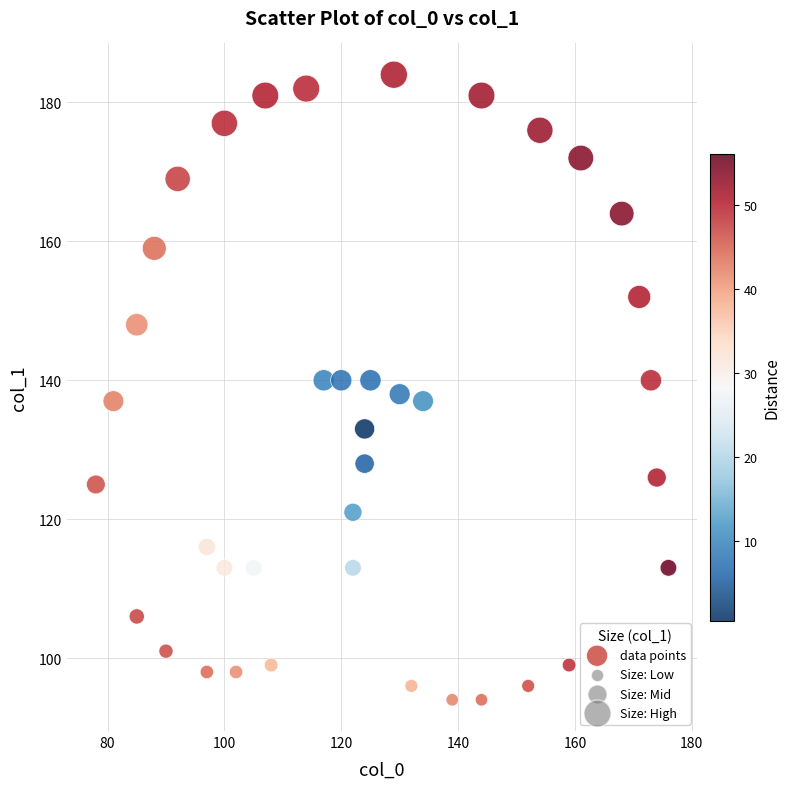

What is the range of Y values (max minus min)?

90